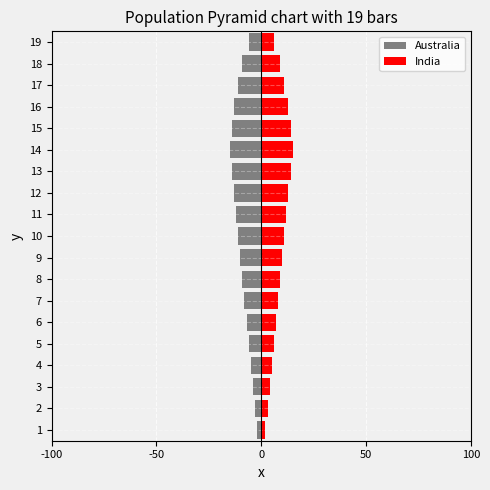

What is the average value of the India series?

9